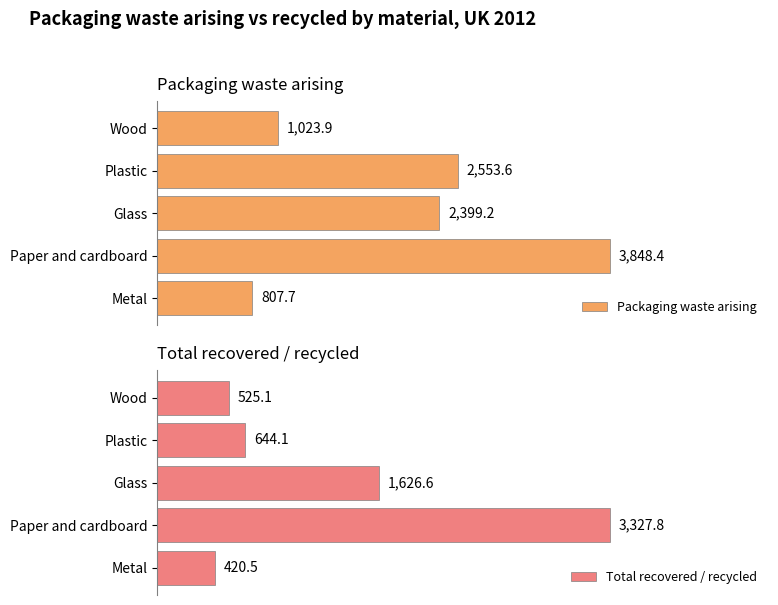

What are all the series names shown in the legend?

Packaging waste arising, Total recovered / recycled